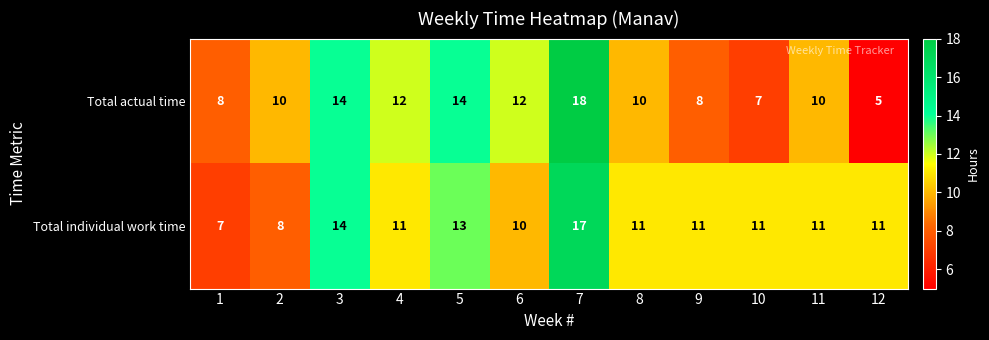

At how many categories does at least one series exceed 16?

1